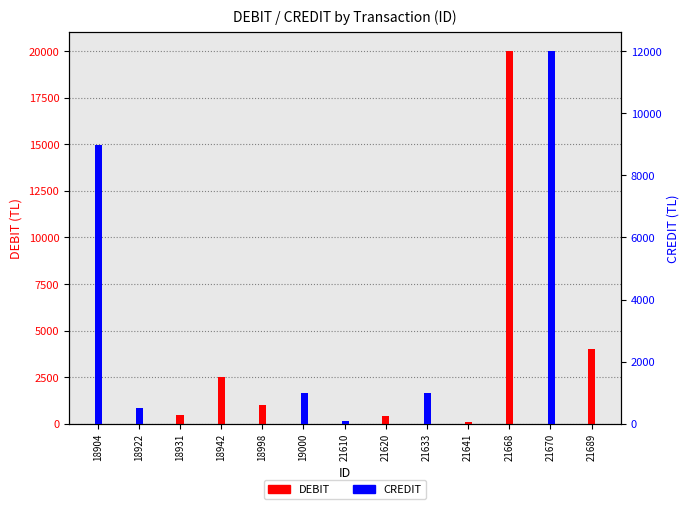

What is the difference between the highest and lowest values at 21633?

1000.0